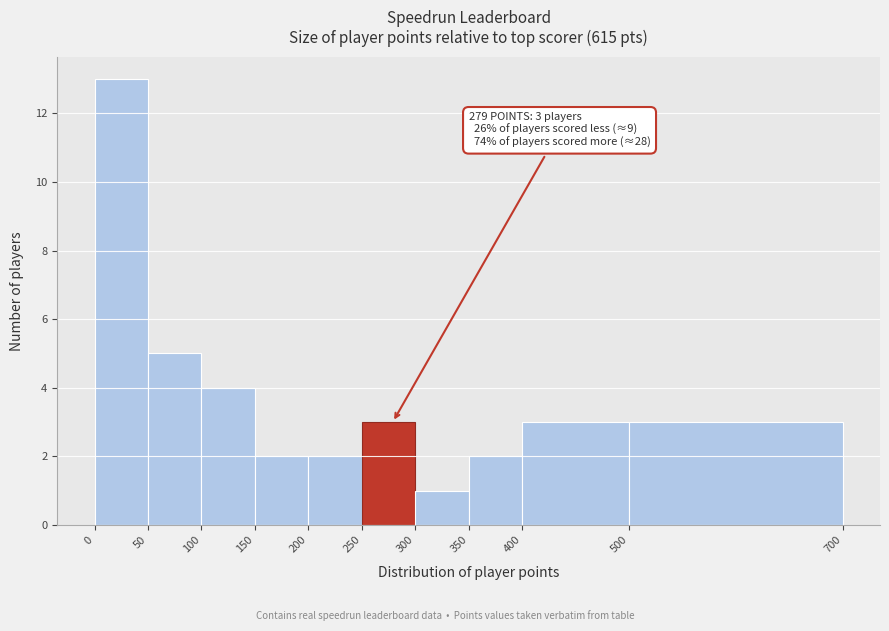

Over which range of the x-axis is the bar tallest?

0 to 50